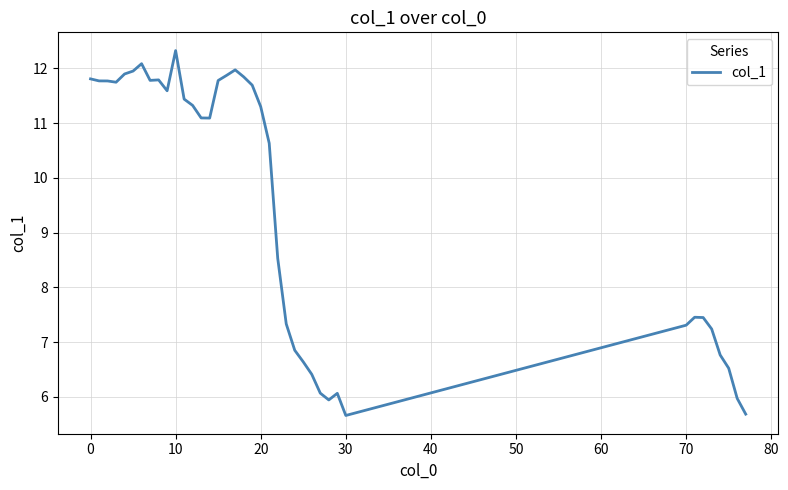

How many distinct data groups are displayed?

1